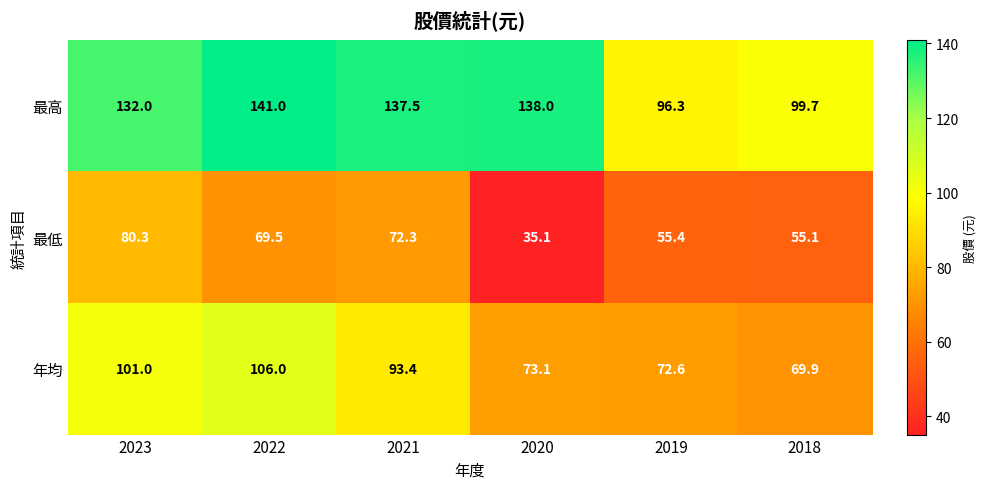

What is the sum of all 最低 values?

367.7